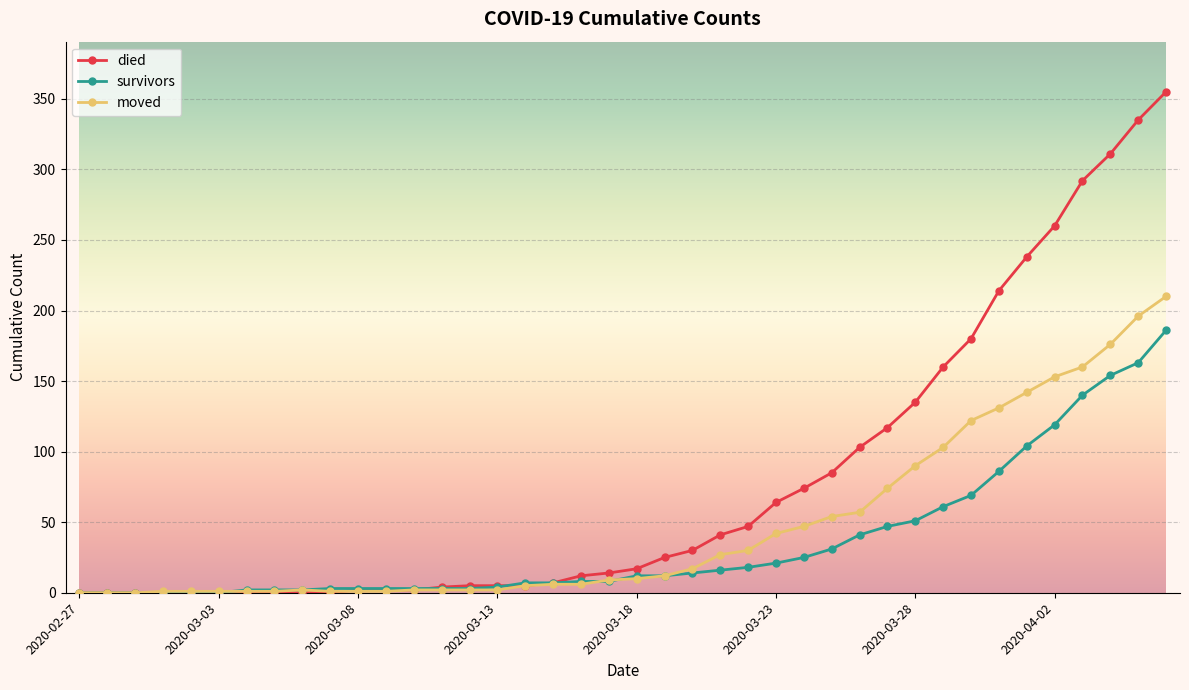

Which series has the largest range (max minus min)?

died